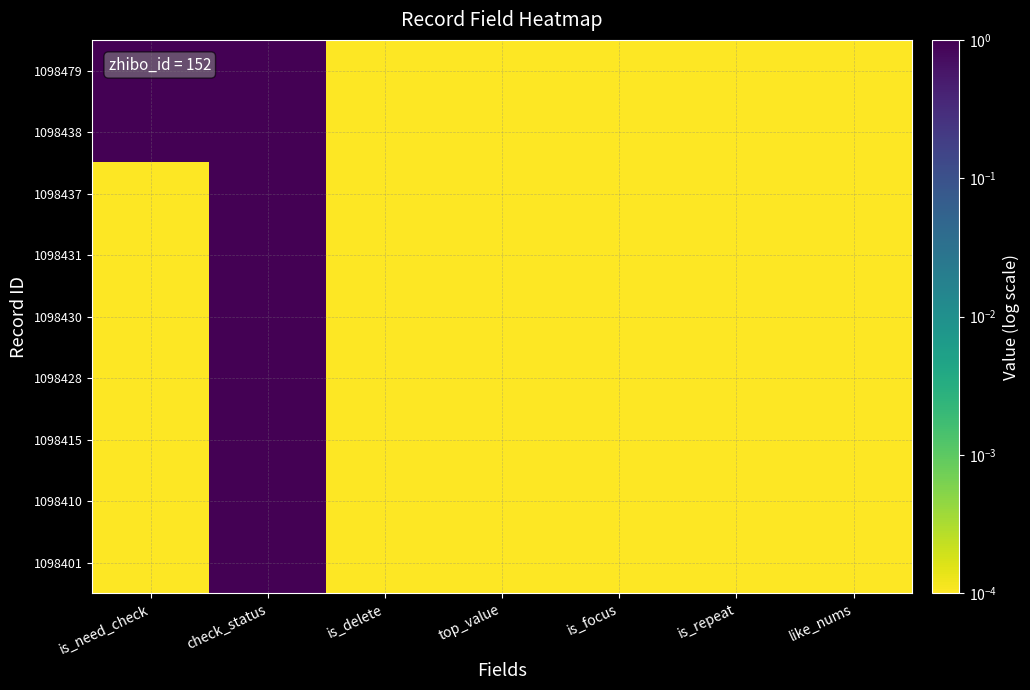

Reading left to right, what are all the values shown in this chart?

1098479: is_need_check=1.0	check_status=1.0	is_delete=0.0	top_value=0.0	is_focus=0.0	is_repeat=0.0	like_nums=0.0
1098438: is_need_check=1.0	check_status=1.0	is_delete=0.0	top_value=0.0	is_focus=0.0	is_repeat=0.0	like_nums=0.0
1098437: is_need_check=0.0	check_status=1.0	is_delete=0.0	top_value=0.0	is_focus=0.0	is_repeat=0.0	like_nums=0.0
1098431: is_need_check=0.0	check_status=1.0	is_delete=0.0	top_value=0.0	is_focus=0.0	is_repeat=0.0	like_nums=0.0
1098430: is_need_check=0.0	check_status=1.0	is_delete=0.0	top_value=0.0	is_focus=0.0	is_repeat=0.0	like_nums=0.0
1098428: is_need_check=0.0	check_status=1.0	is_delete=0.0	top_value=0.0	is_focus=0.0	is_repeat=0.0	like_nums=0.0
1098415: is_need_check=0.0	check_status=1.0	is_delete=0.0	top_value=0.0	is_focus=0.0	is_repeat=0.0	like_nums=0.0
1098410: is_need_check=0.0	check_status=1.0	is_delete=0.0	top_value=0.0	is_focus=0.0	is_repeat=0.0	like_nums=0.0
1098401: is_need_check=0.0	check_status=1.0	is_delete=0.0	top_value=0.0	is_focus=0.0	is_repeat=0.0	like_nums=0.0